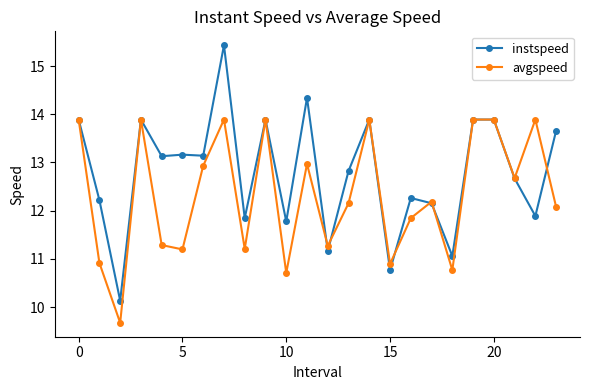

What are all the series names shown in the legend?

instspeed, avgspeed